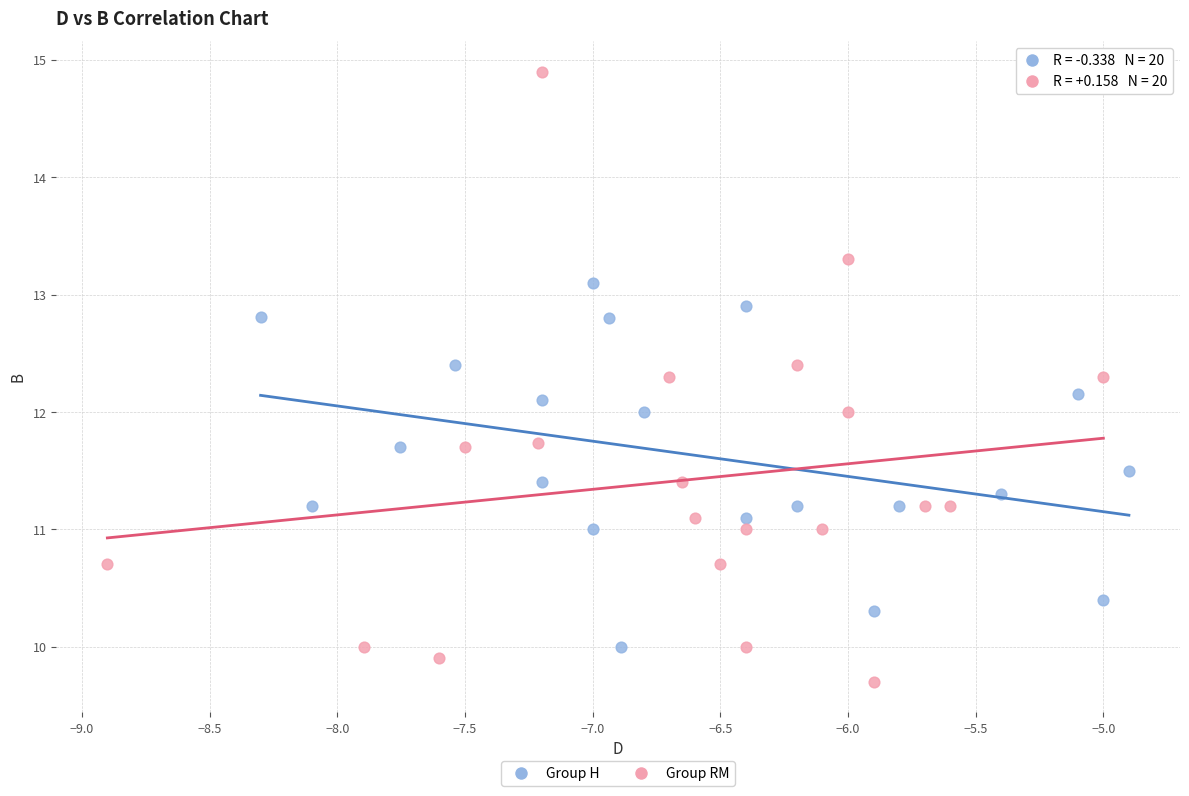

Which series has the widest spread of Y values?

Group RM